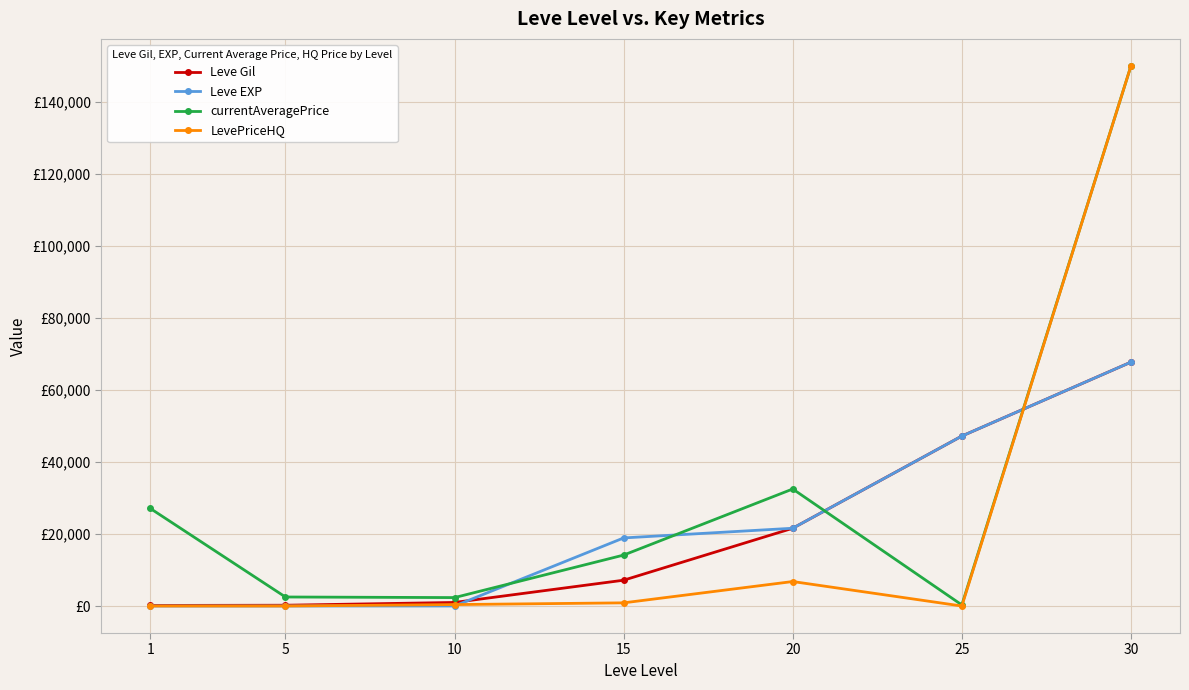

What are all the series names shown in the legend?

Leve Gil, Leve EXP, currentAveragePrice, LevePriceHQ